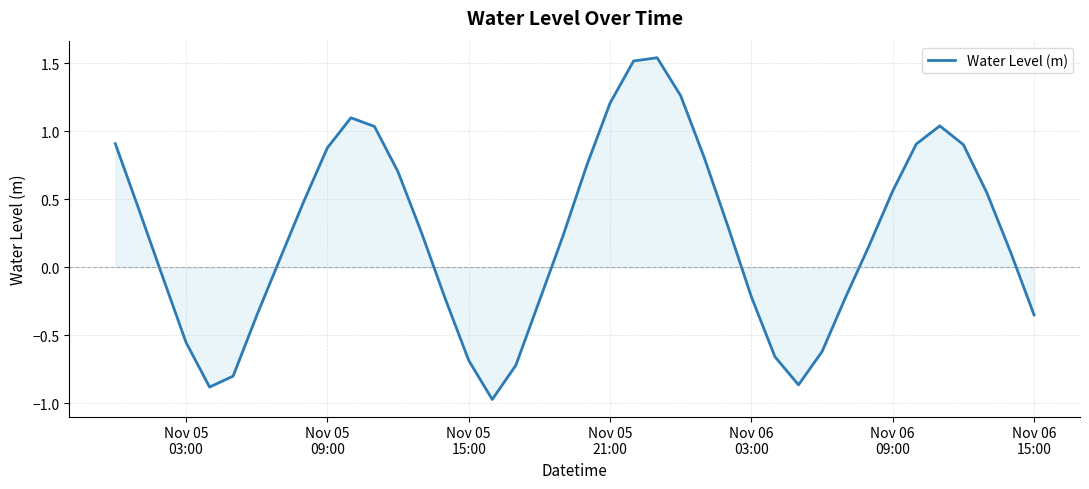

Reading left to right, extract all data points from this chart.

0.9	0.4	-0.1	-0.6	-0.9	-0.8	-0.4	0.1	0.5	0.9	1.1	1.0	0.7	0.3	-0.2	-0.7	-1.0	-0.7	-0.2	0.2	0.7	1.2	1.5	1.5	1.3	0.8	0.3	-0.2	-0.7	-0.9	-0.6	-0.2	0.2	0.6	0.9	1.0	0.9	0.5	0.1	-0.3